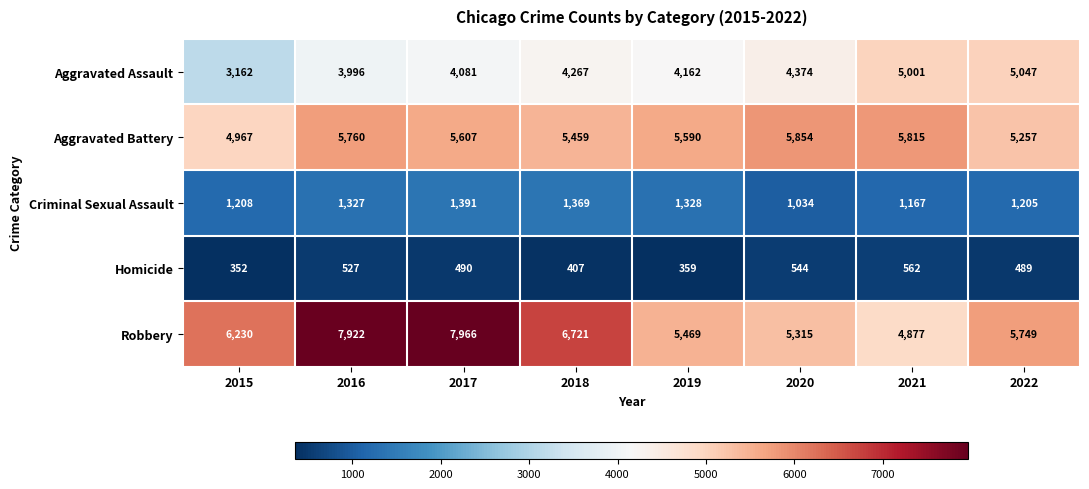

Count the number of data series in this chart.

5